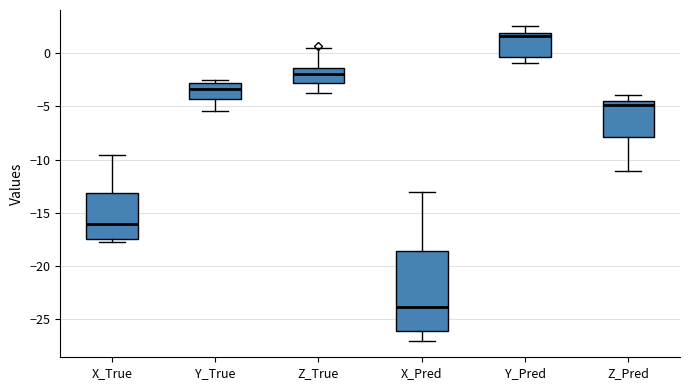

Where does the lower whisker of the box for X_Pred end on the y-axis? The values are not printed on the chart, so give them approximately, as read against the axis.

-27.0